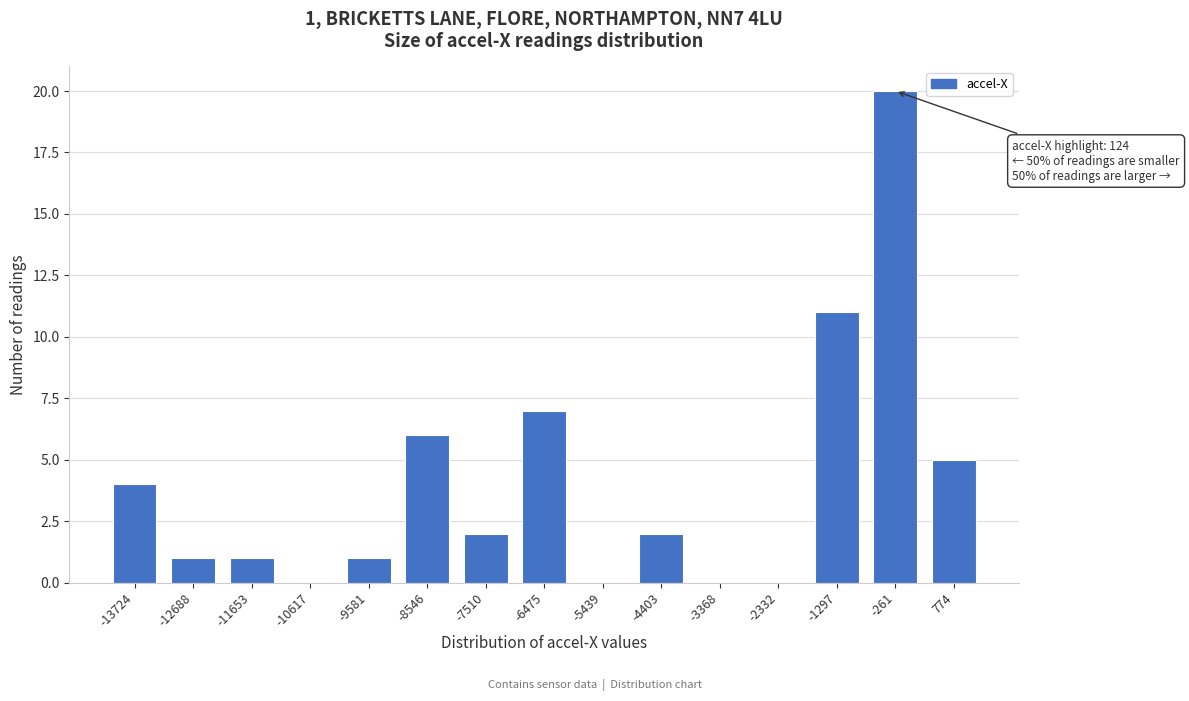

Reading left to right, transcribe all the data shown in this chart.

-13724=4	-12688=1	-11653=1	-10617=0	-9581=1	-8546=6	-7510=2	-6475=7	-5439=0	-4403=2	-3368=0	-2332=0	-1297=11	-261=20	774=5